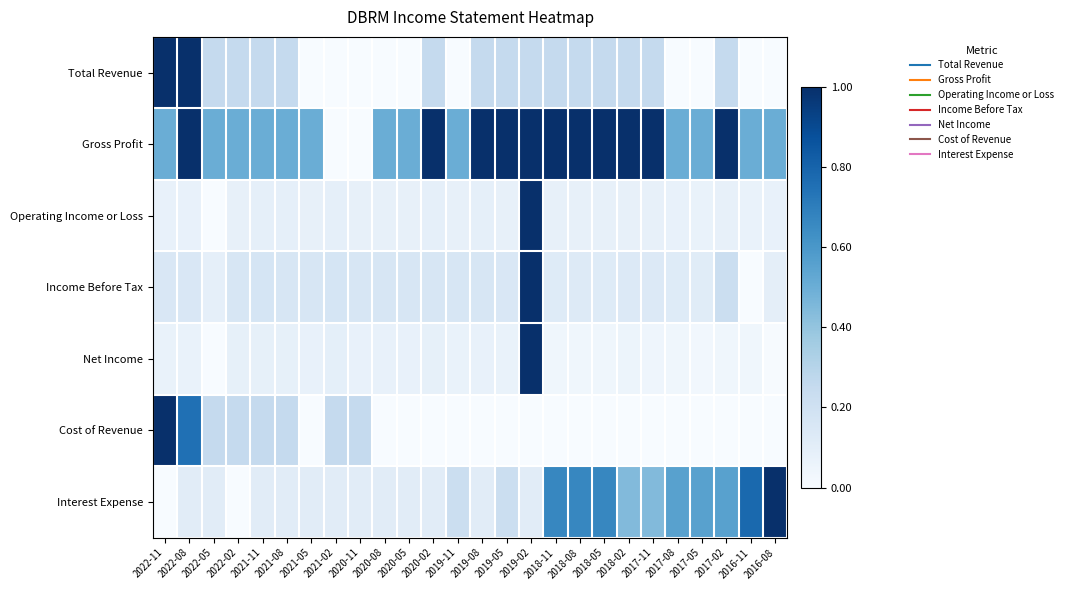

What is the greatest value displayed?

1.0